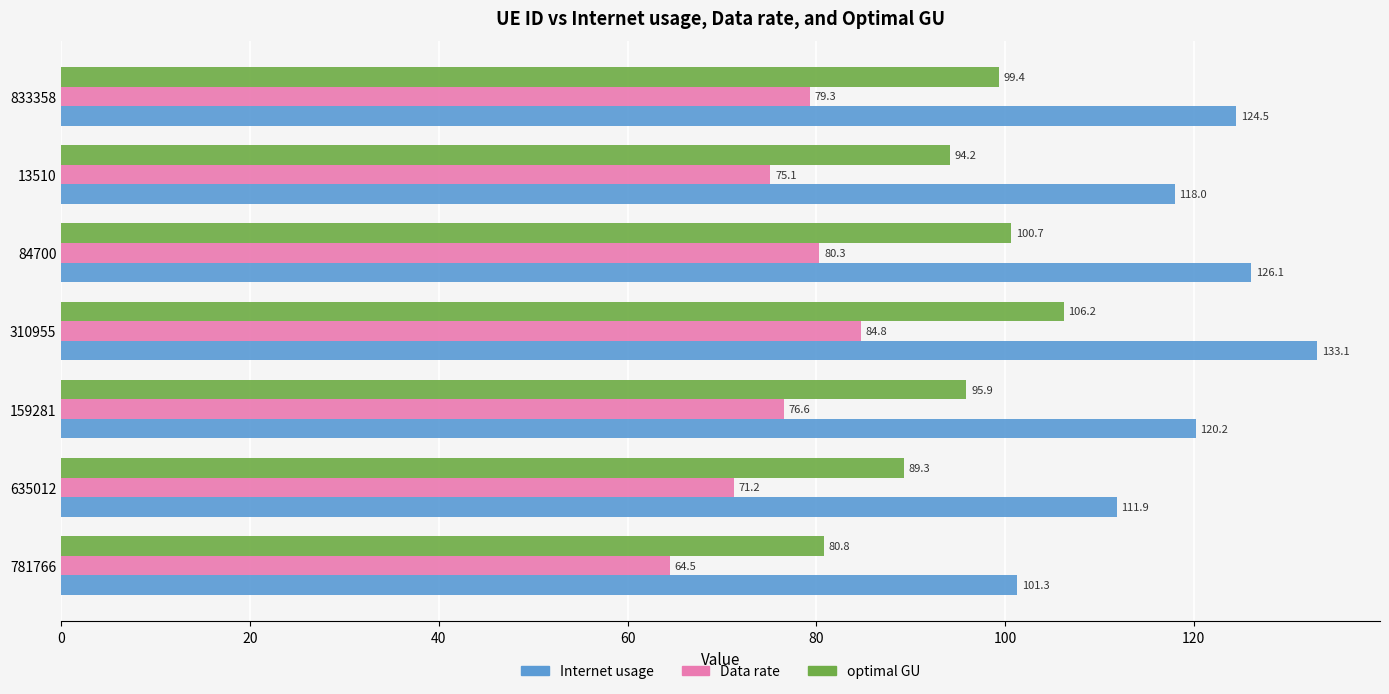

Which series has the largest range (max minus min)?

Internet usage